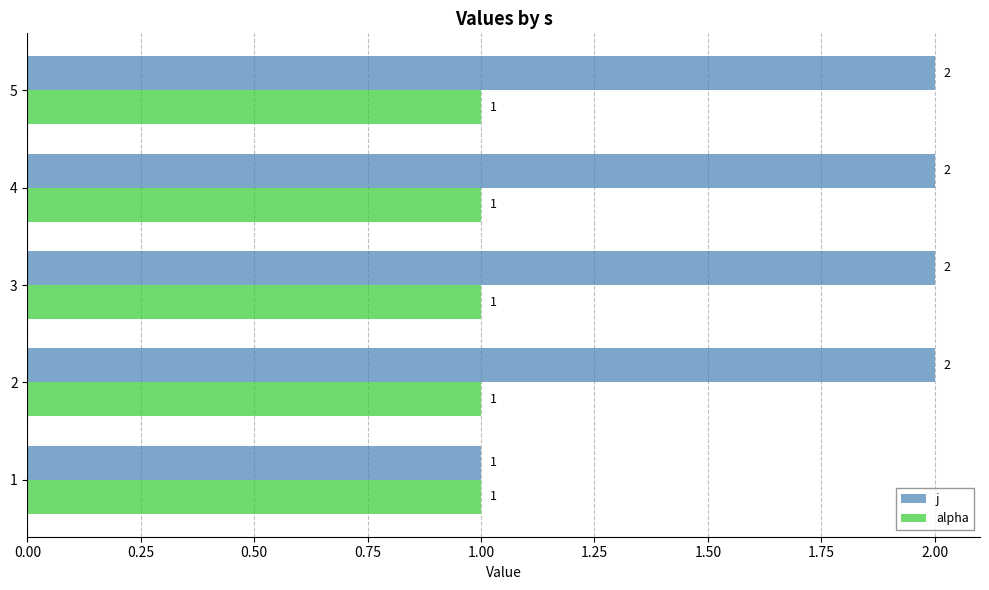

Which series has the largest total across all categories?

j